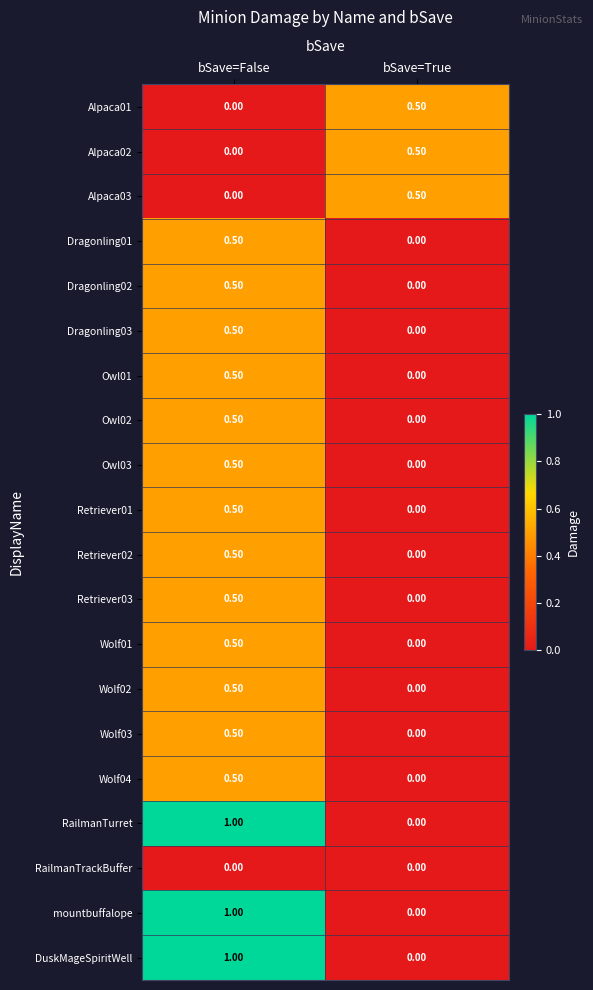

List the labels in order of Retriever01 value, largest first.

bSave=False, bSave=True